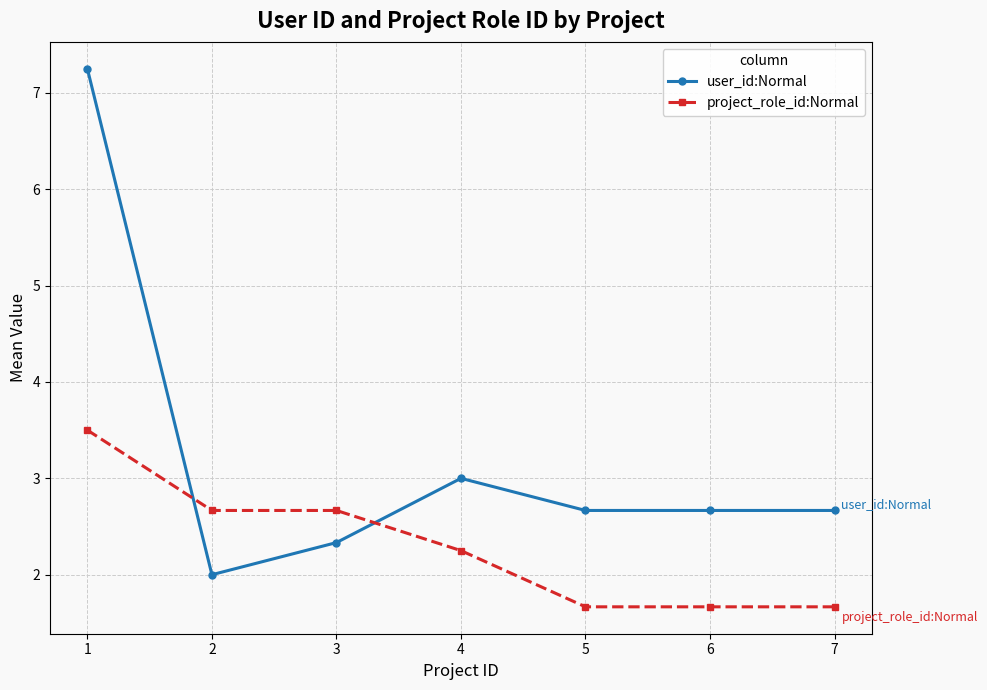

Is the value of user_id:Normal at 5 greater than the value of project_role_id:Normal at 5?

Yes